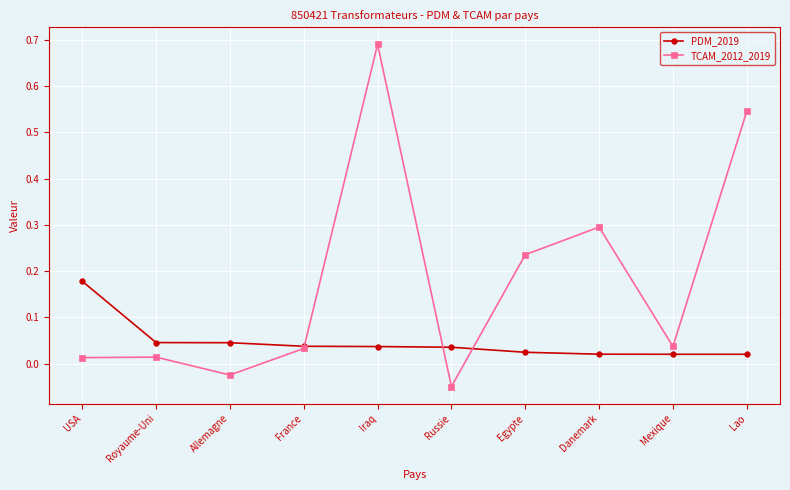

Which series has the largest total across all categories?

TCAM_2012_2019